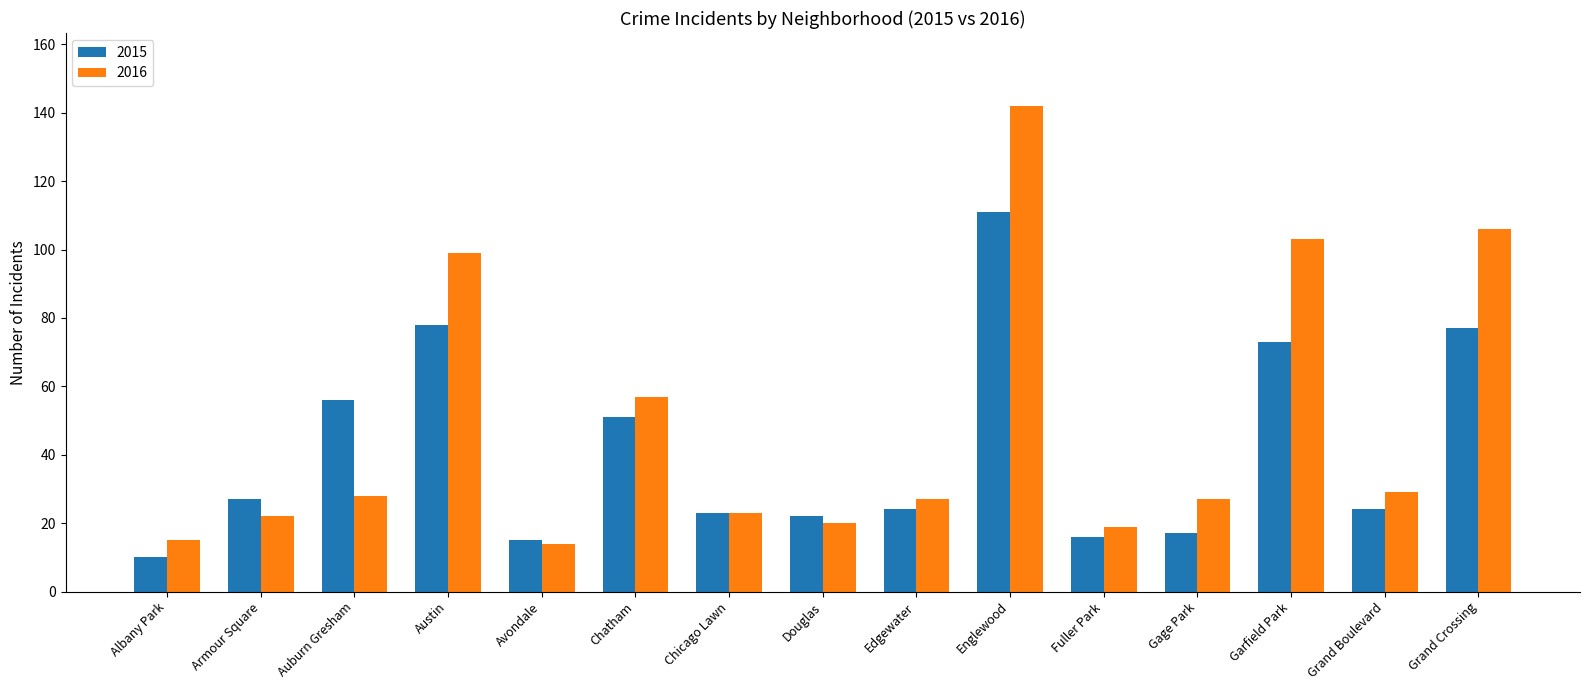

Are the bars grouped side by side (vs. stacked)?

Yes